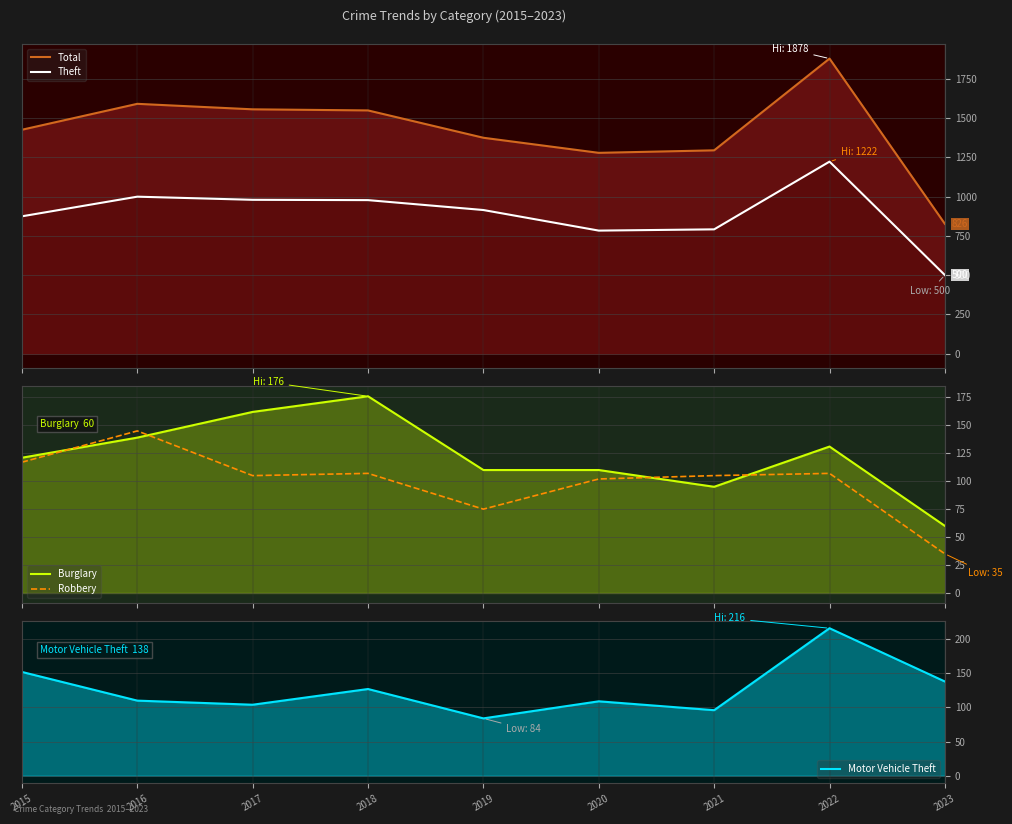

Where is Motor Vehicle Theft nearest to the value 150?

2015